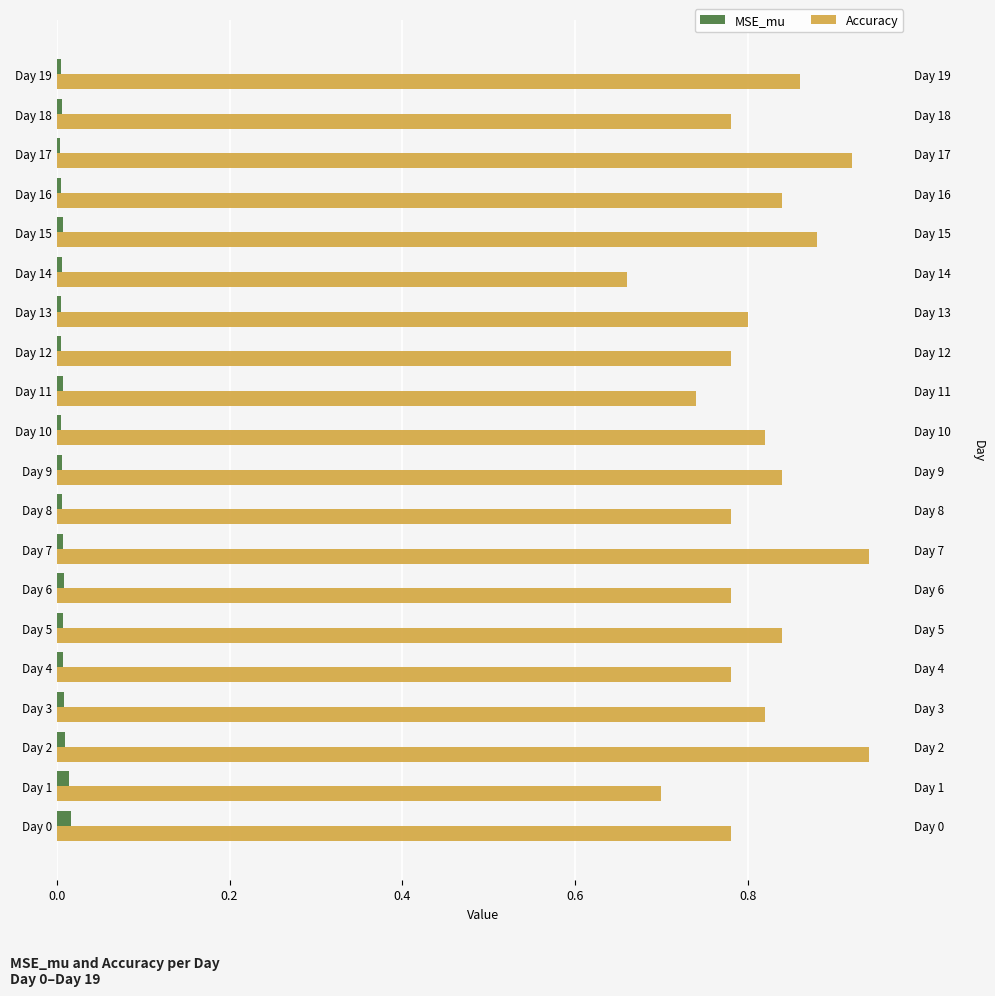

At which category does the chart reach its minimum across all series?

Day 17